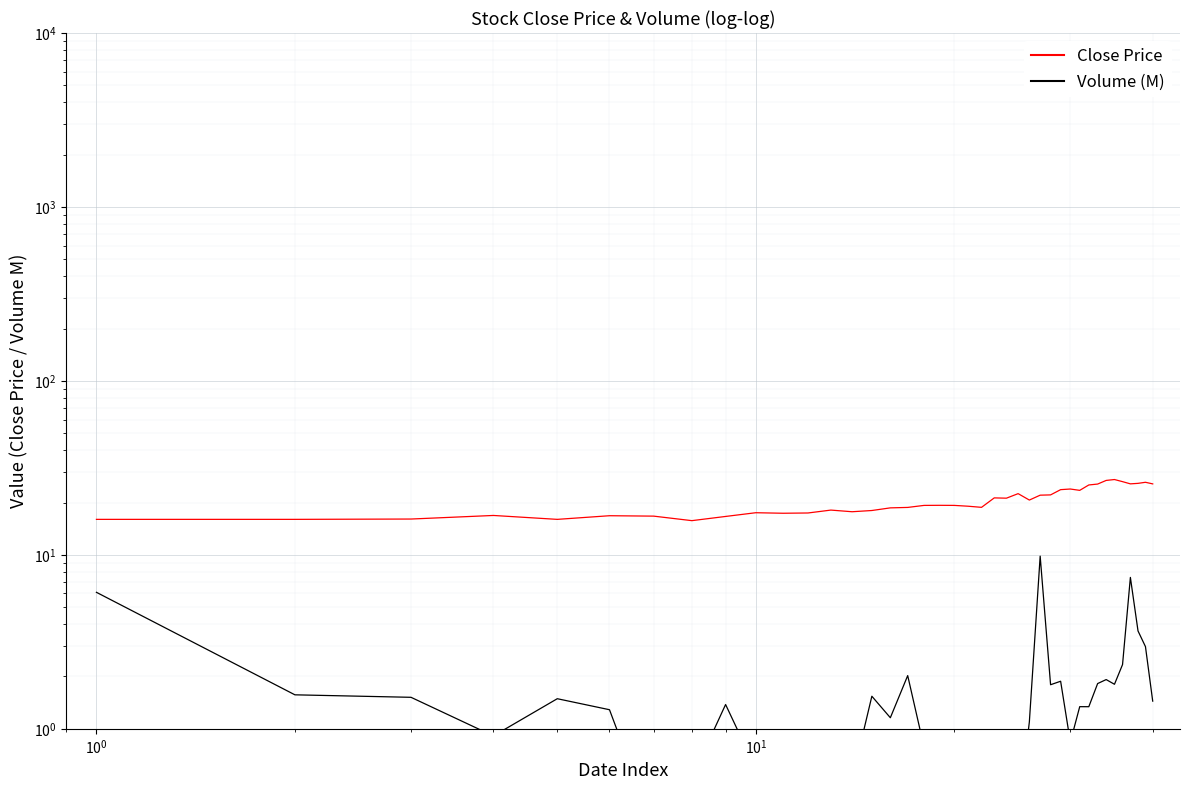

Does the chart display data point markers on the line(s)?

No